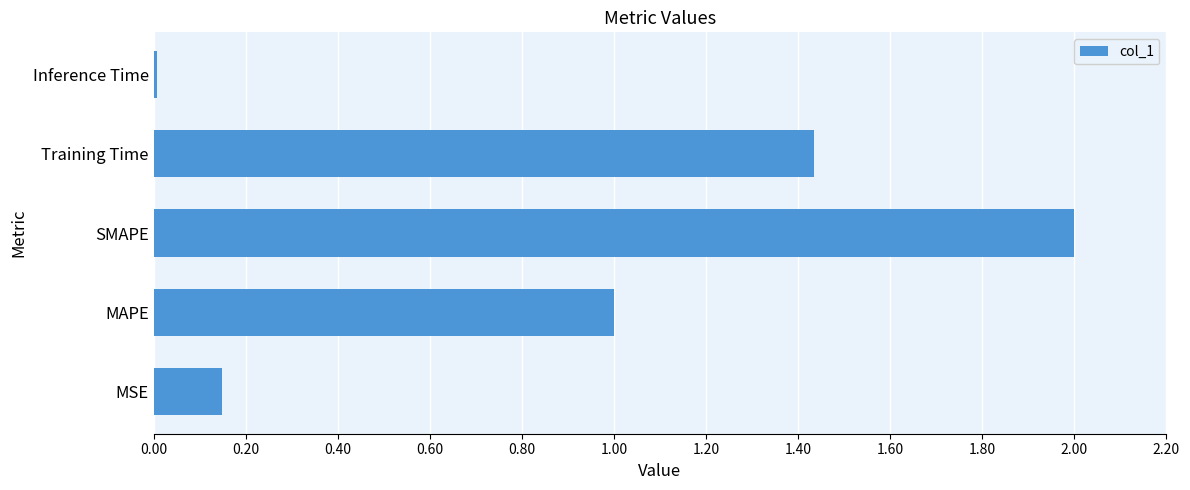

Are the bars grouped side by side (vs. stacked)?

No